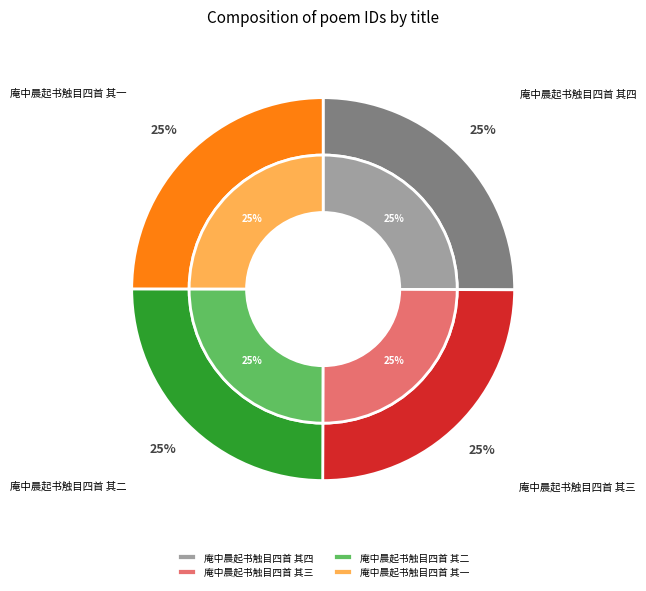

What percentage is NOT represented by 庵中晨起书触目四首 其三?

75.0%